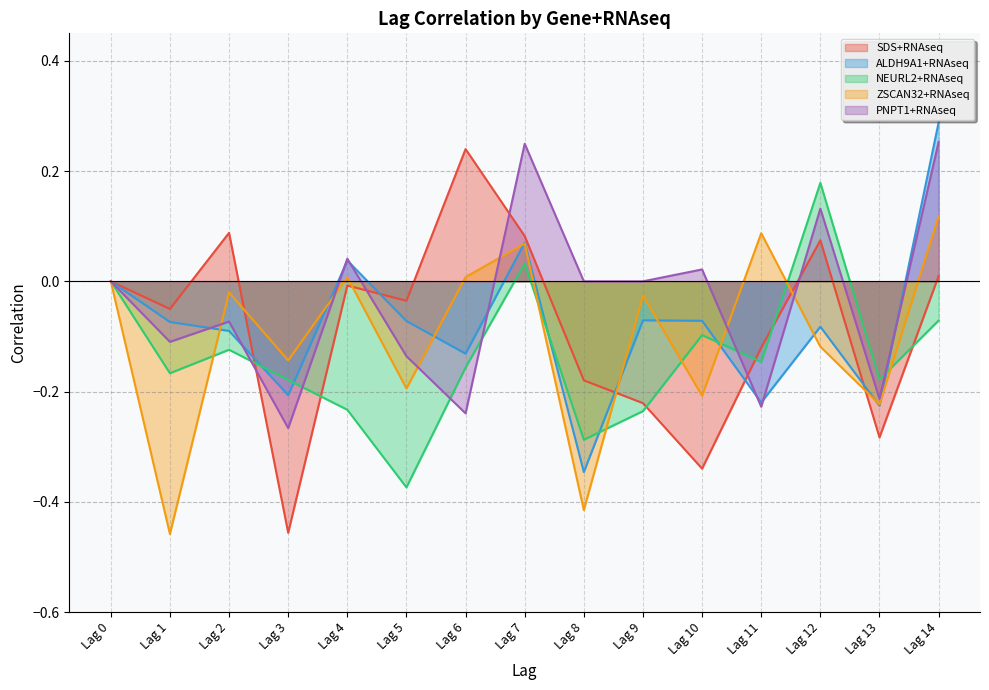

The PNPT1+RNAseq series shows 0.2 at Lag 7. True or false?

True